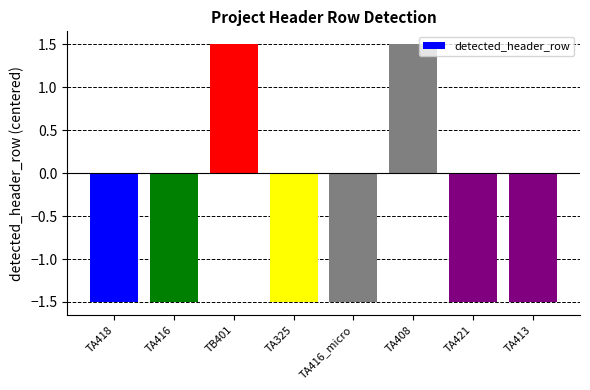

What is the smallest value displayed?

-1.5